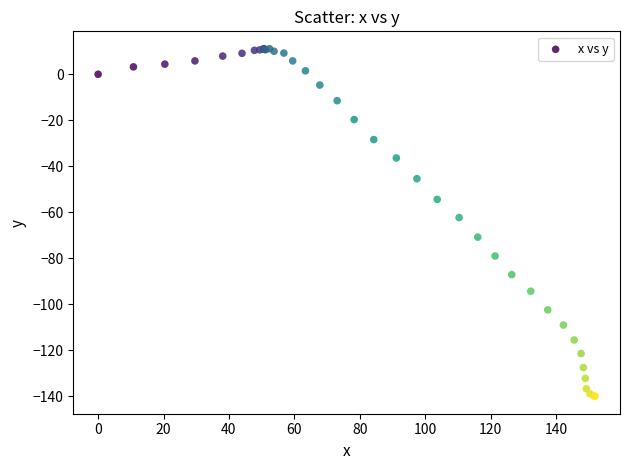

What Y value in the scatter plot is closest to -64?

-62.3